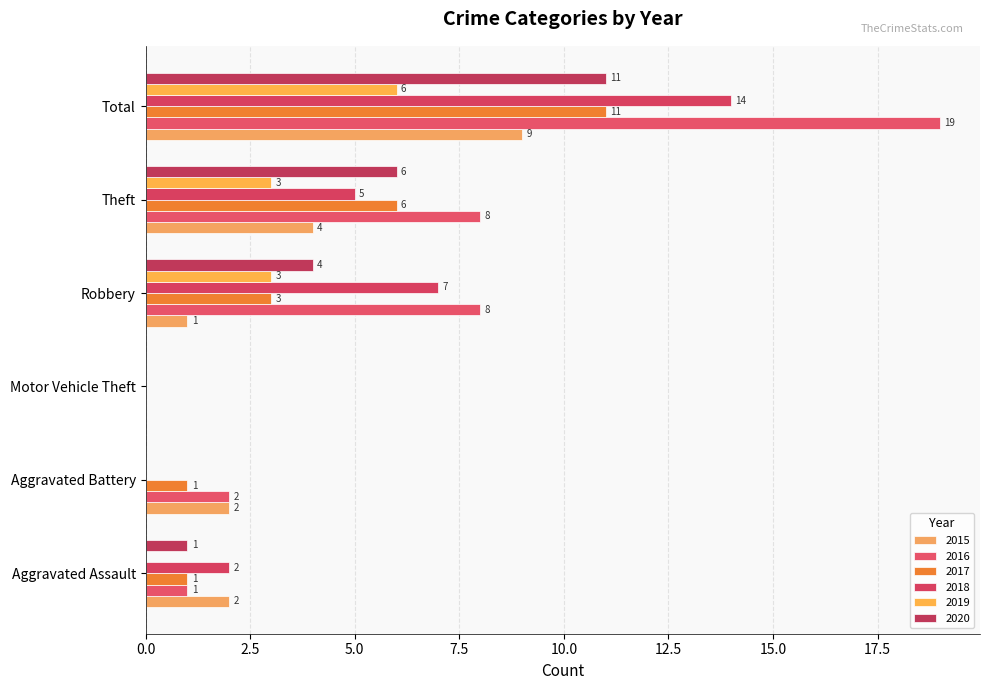

How many data points does each series have?

6